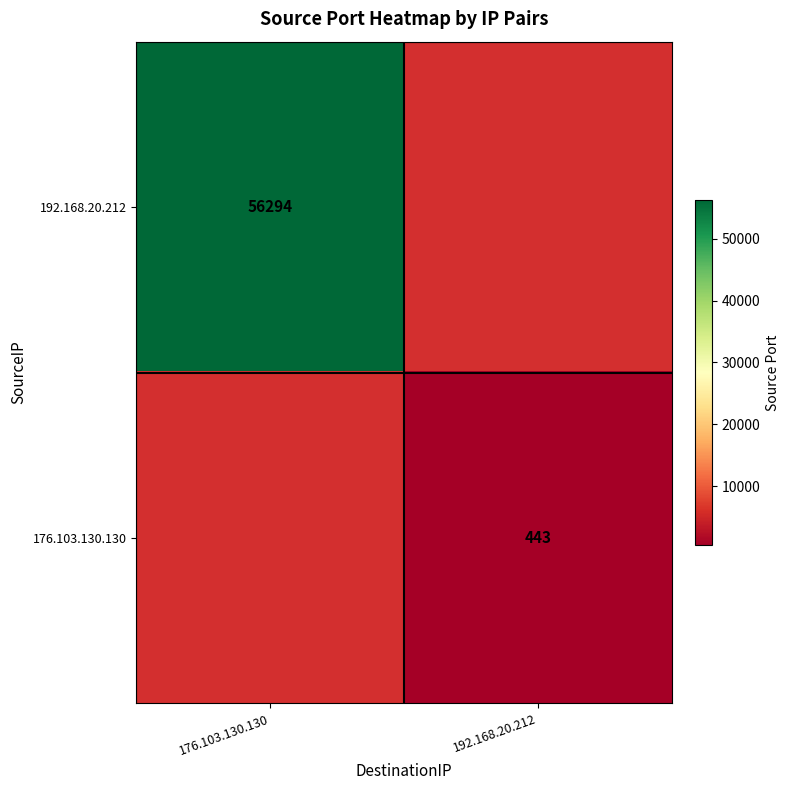

The 176.103.130.130 series shows 217 at 192.168.20.212. True or false?

False